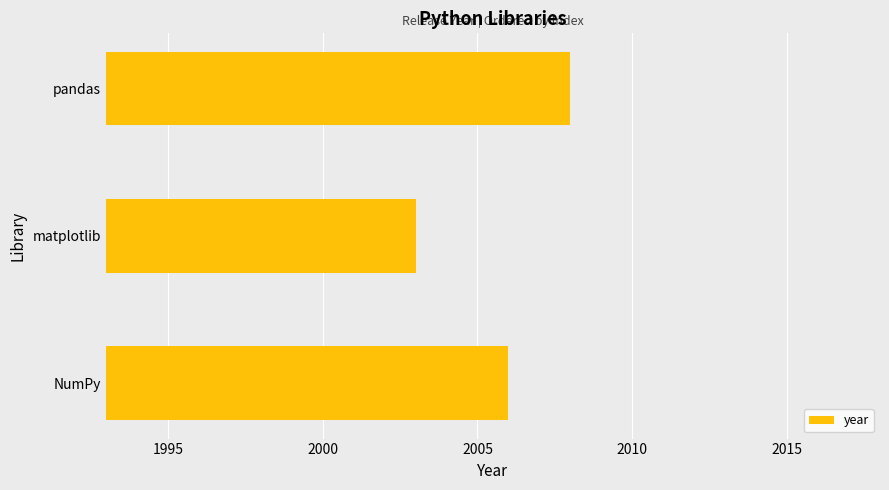

What is the difference between the maximum and minimum values?

5